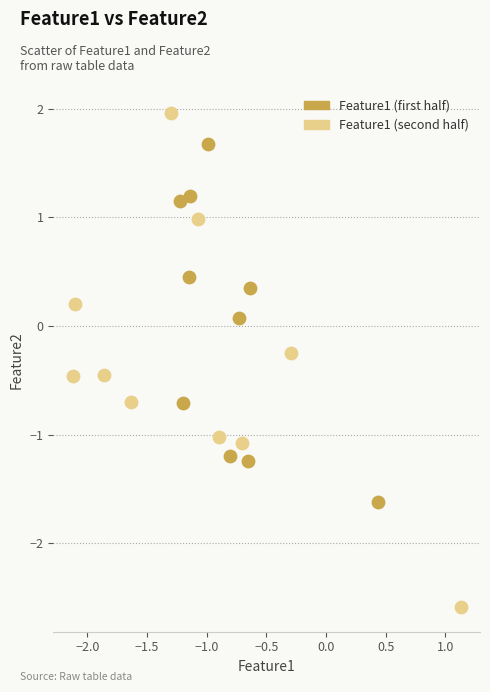

What are all the series names shown in the legend?

Feature1 (first half), Feature1 (second half)